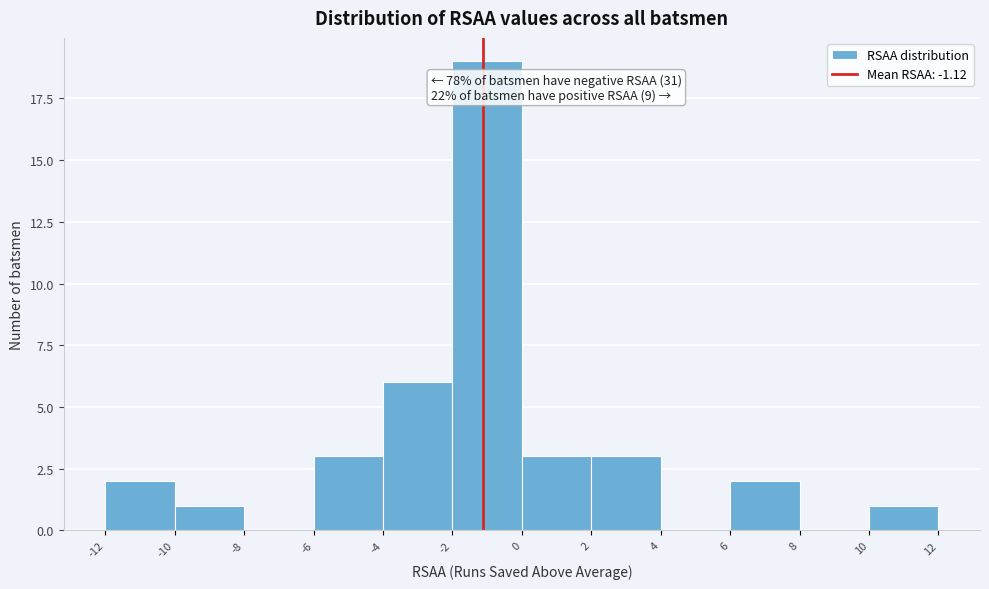

Over which range of the x-axis is the bar tallest?

-2 to 0